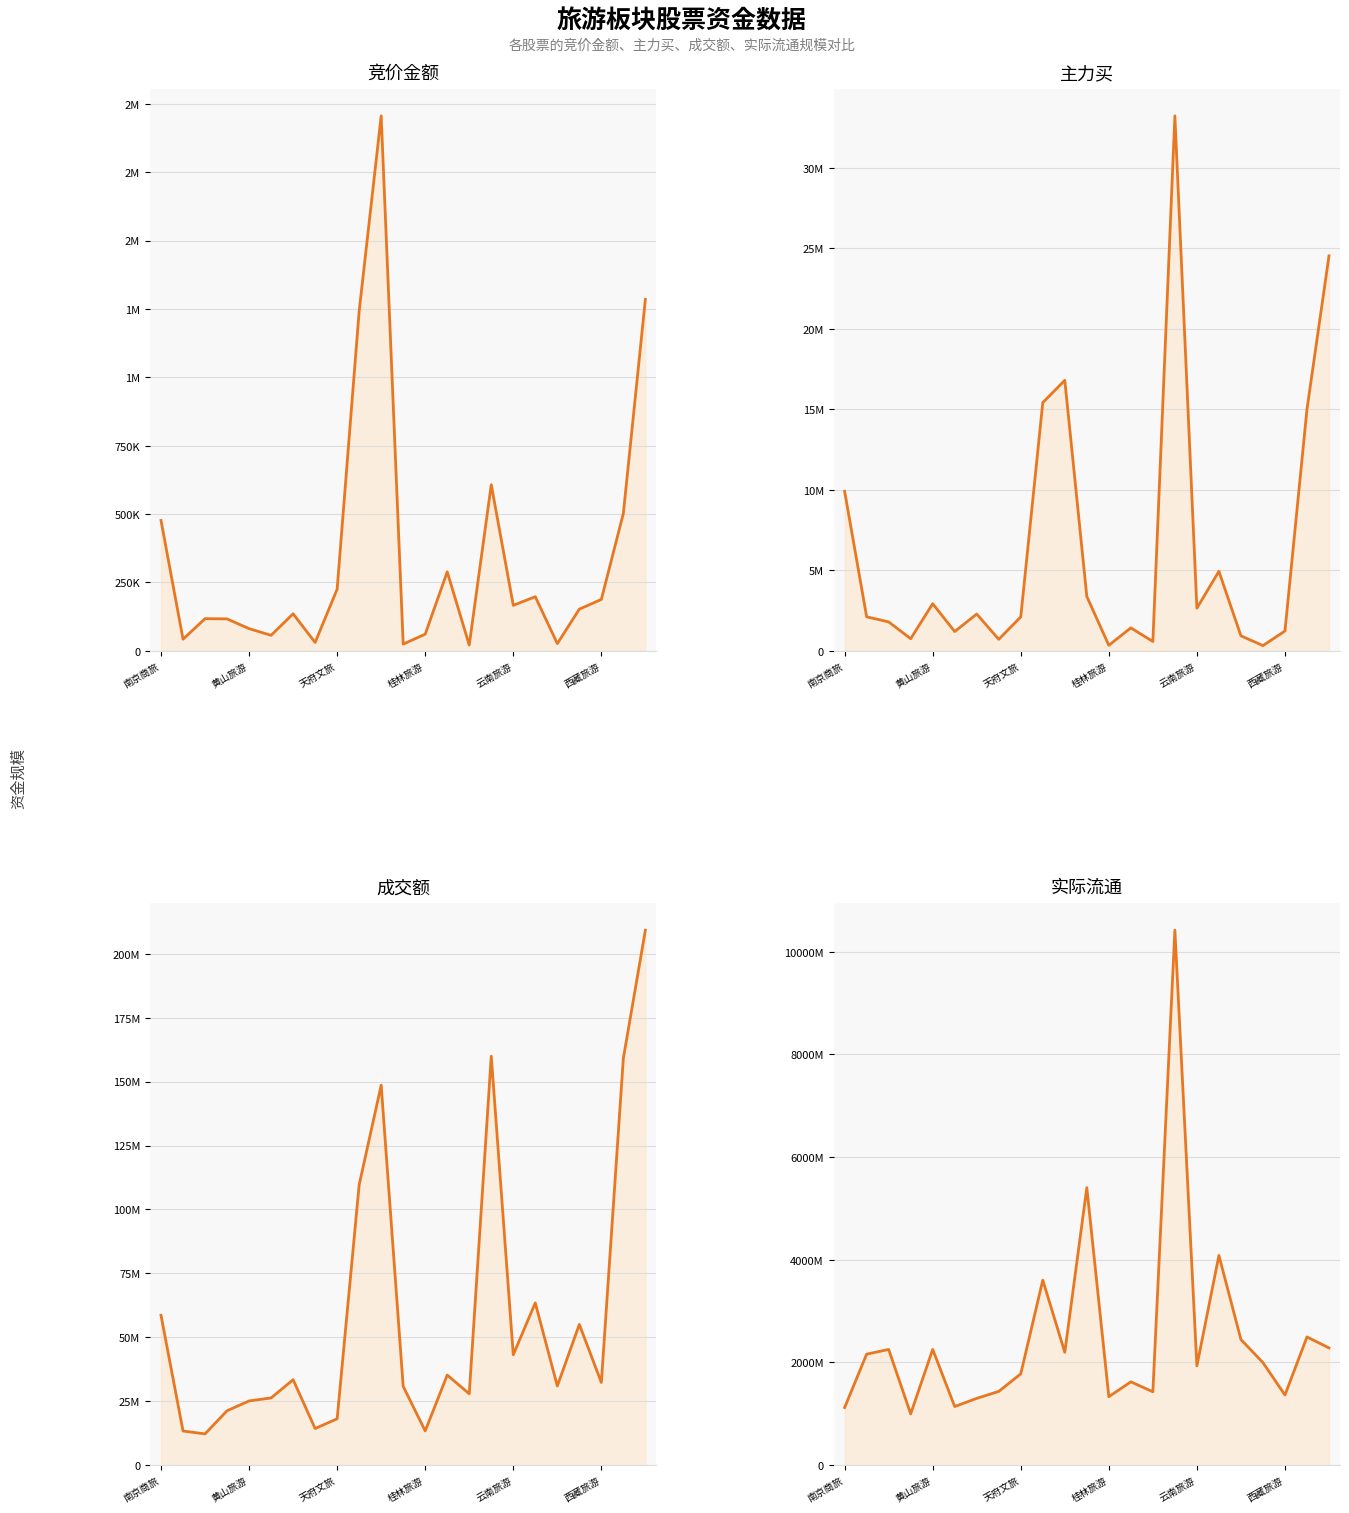

True or false: 主力买 and 竞价金额 cross at least once.

False